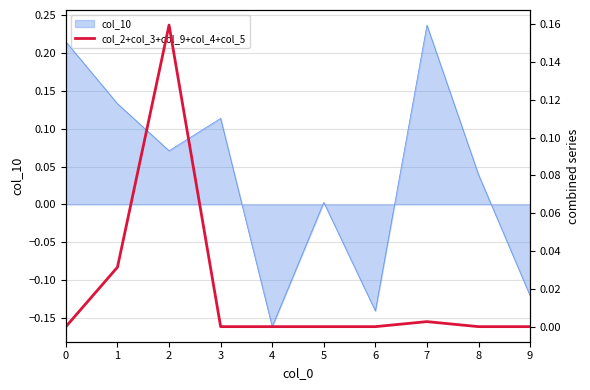

The col_10 series shows 0.1 at 0. True or false?

False